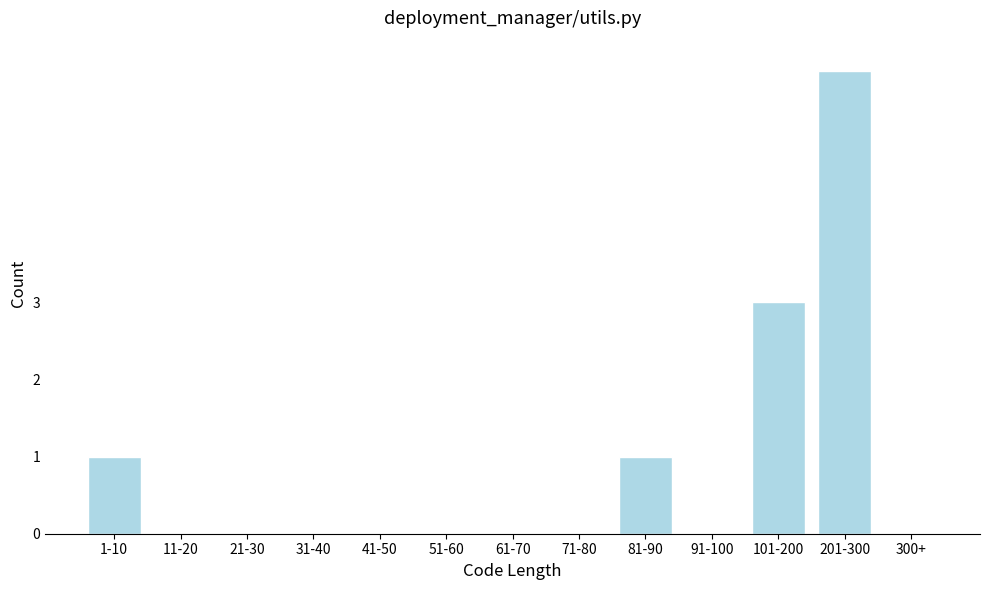

Reading left to right, transcribe all the data shown in this chart.

1-10=1	11-20=0	21-30=0	31-40=0	41-50=0	51-60=0	61-70=0	71-80=0	81-90=1	91-100=0	101-200=3	201-300=6	300+=0